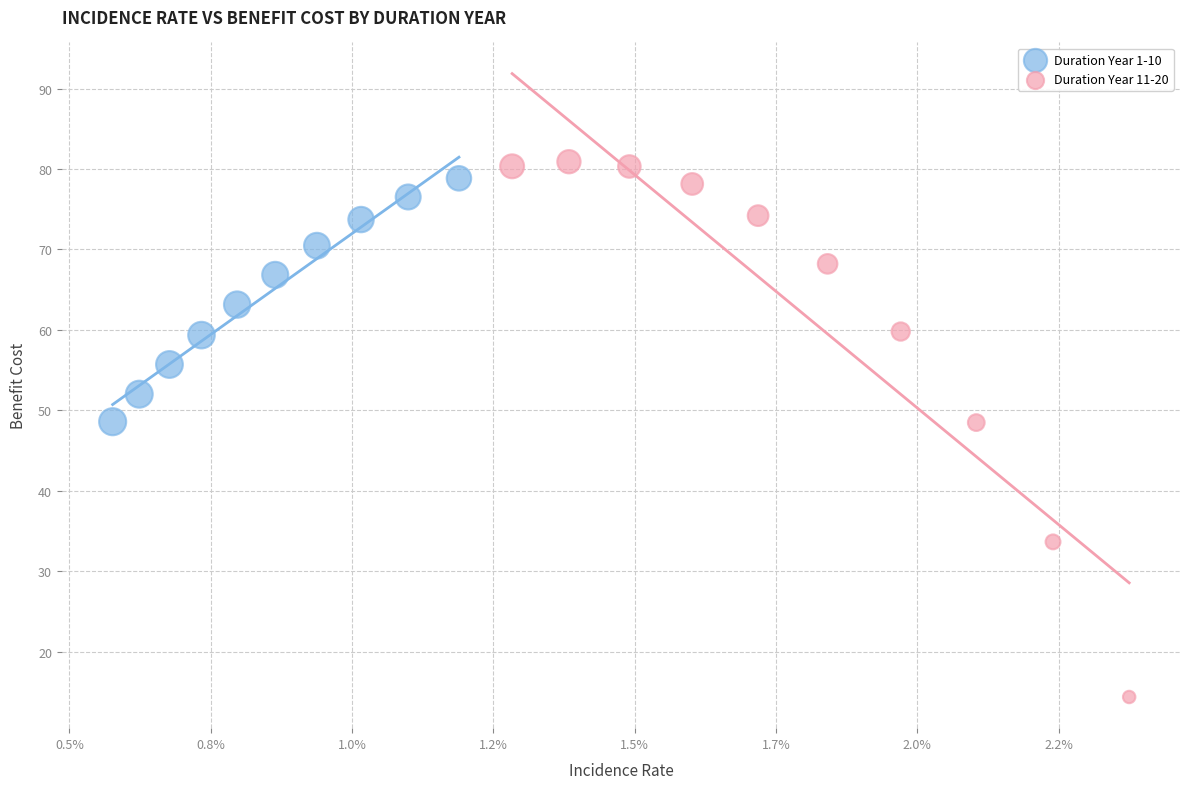

Which series has the widest spread of Y values?

Duration Year 11-20